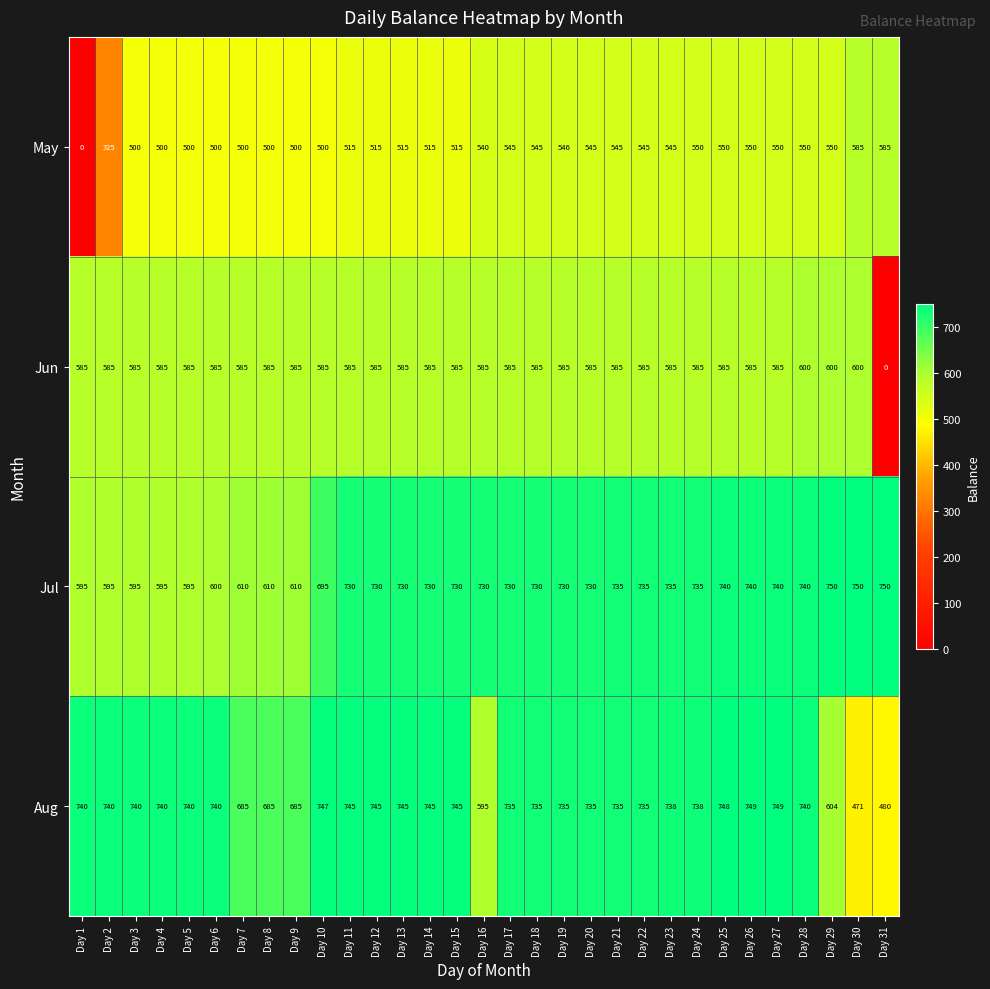

At which label is Aug closest to 610?

Day 29